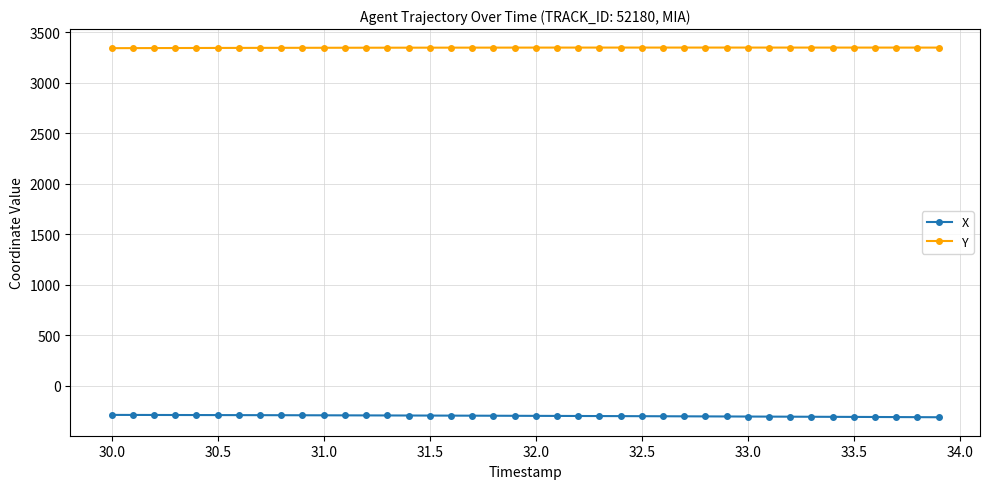

True or false: Y and X cross at least once.

False